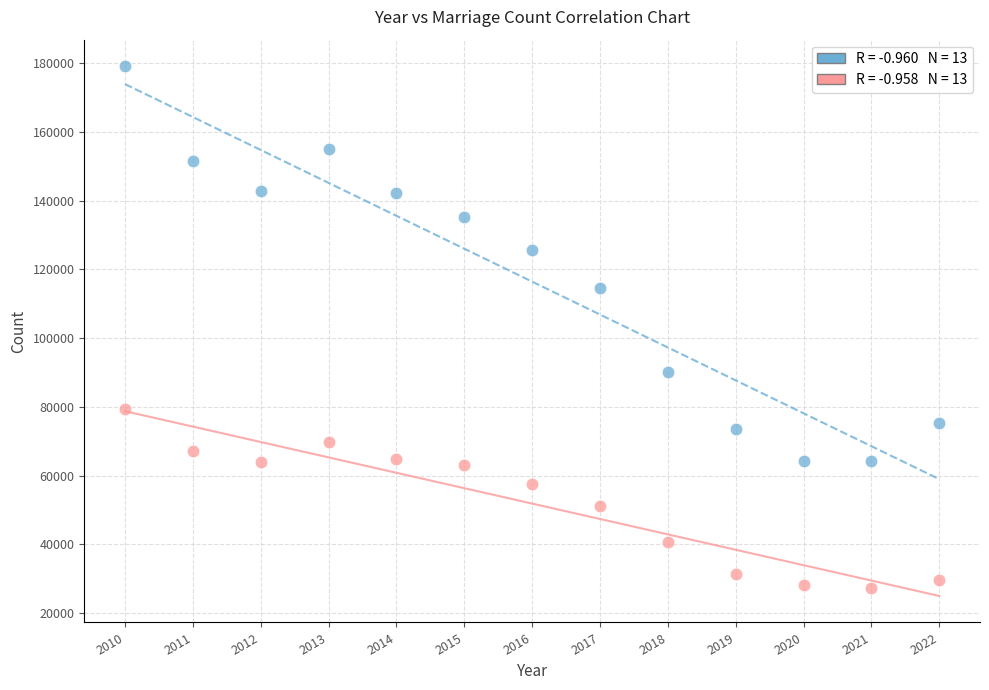

Across all data points, what is the range of X values (max minus min)?

12